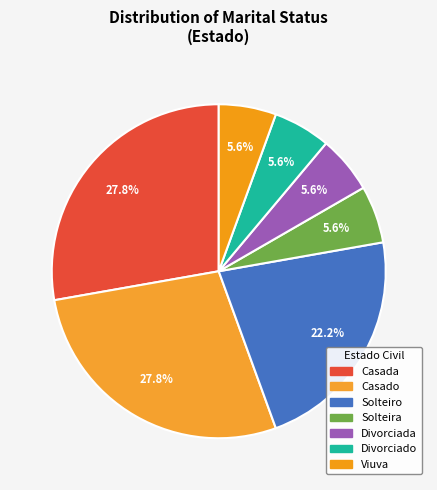

How many slices are in this pie chart?

7